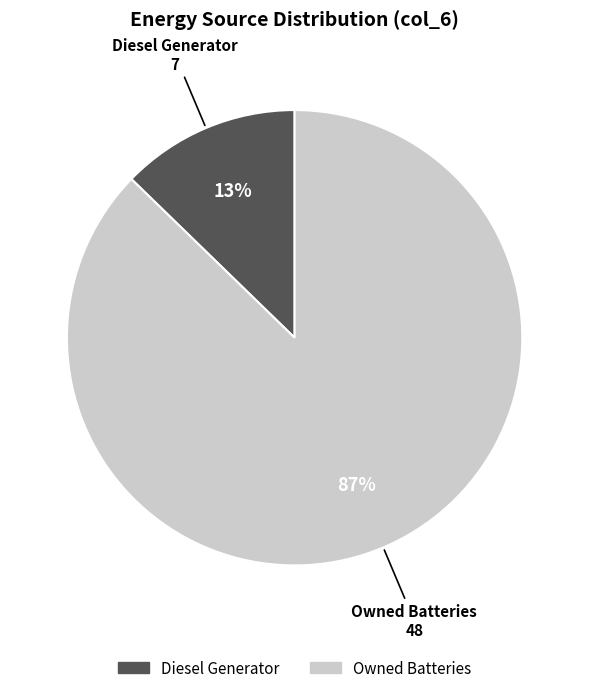

To the nearest percent, what is the average slice percentage?

50%